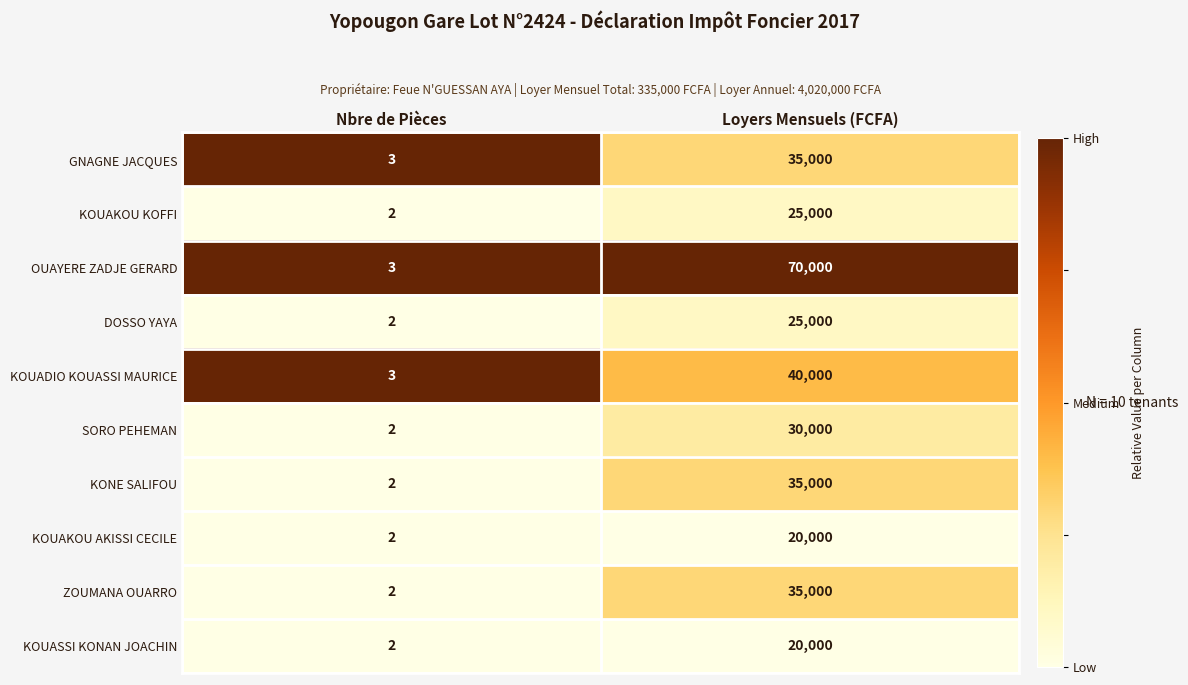

What is the greatest value displayed?

70000